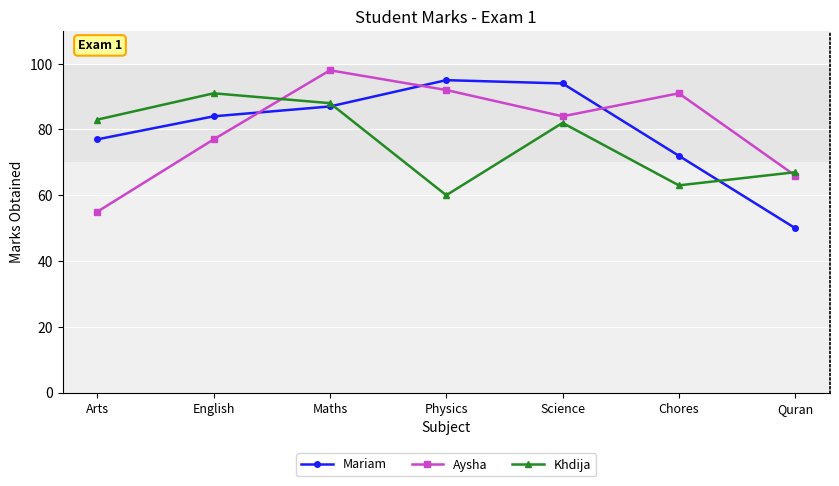

What is the difference between the maximum and minimum values in the Khdija series?

31